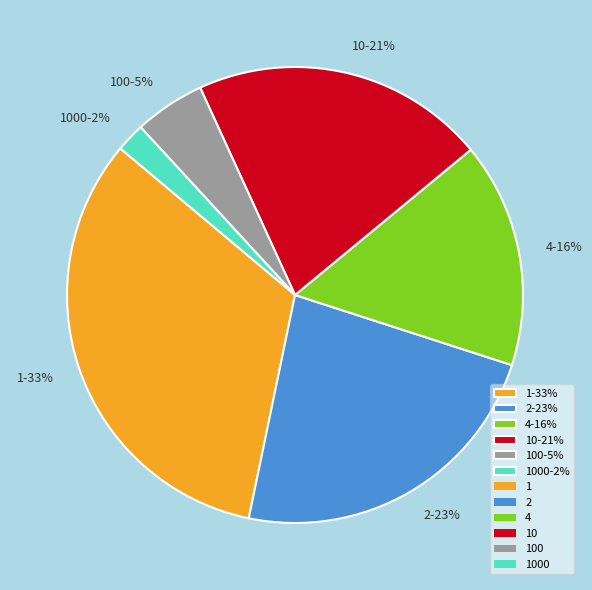

To the nearest percent, what is the difference between the largest and smallest slice percentages?

31%